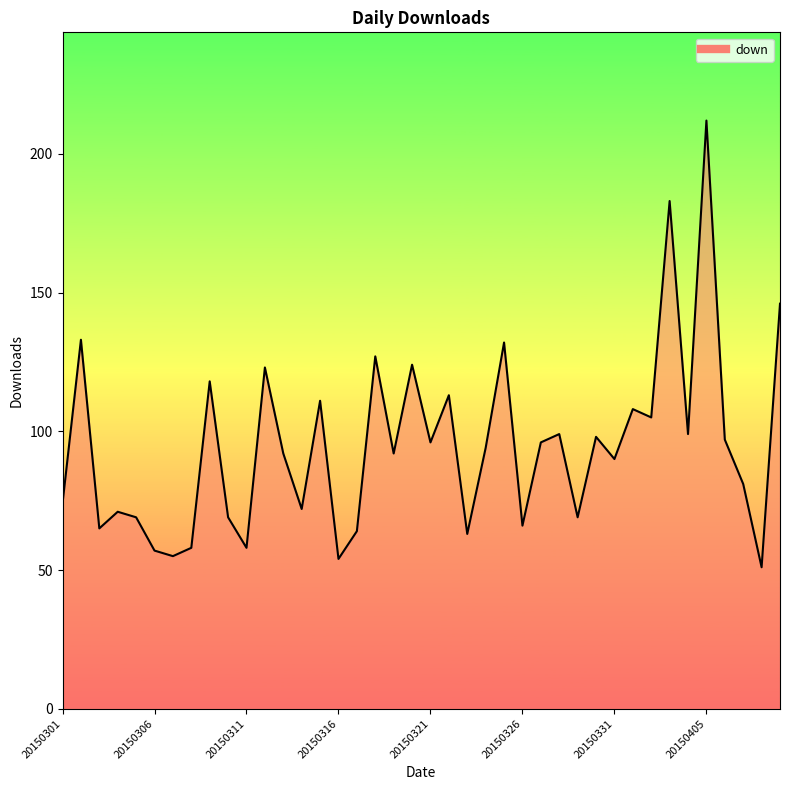

What is the greatest value displayed?

212